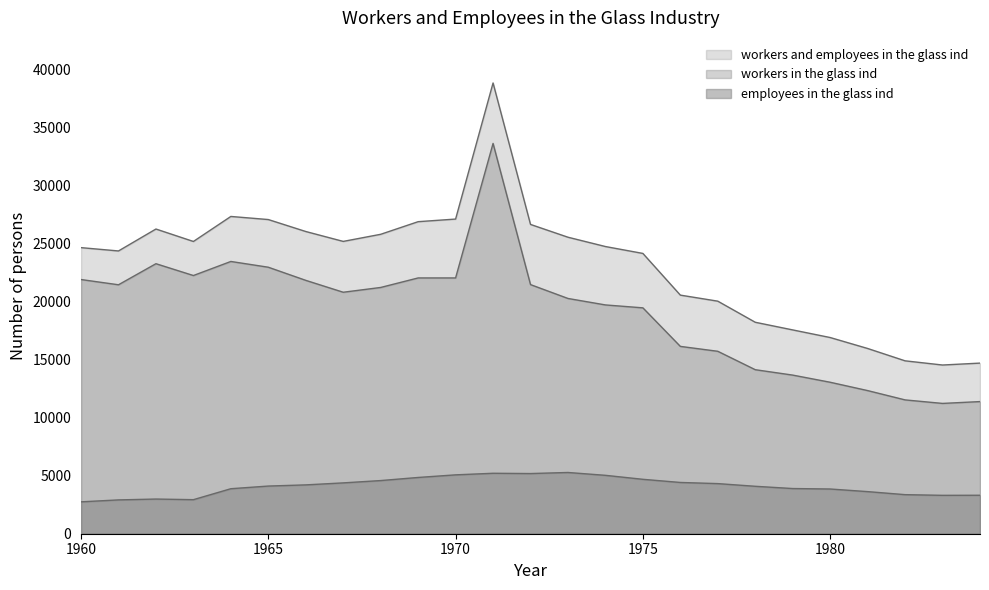

At which label is workers and employees in the glass ind closest to 26678?

1972